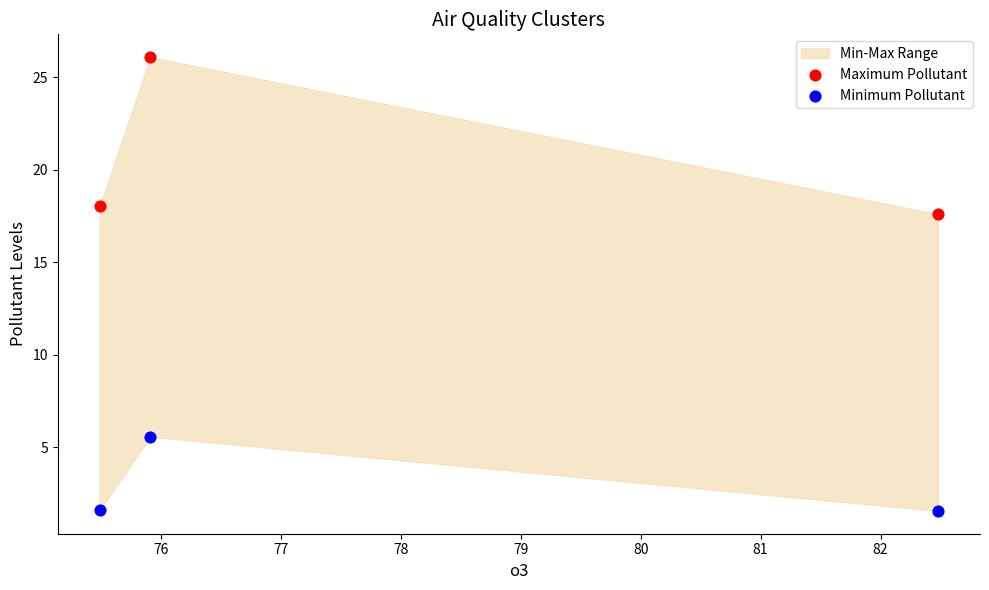

Which series reaches the maximum Y coordinate?

Maximum Pollutant